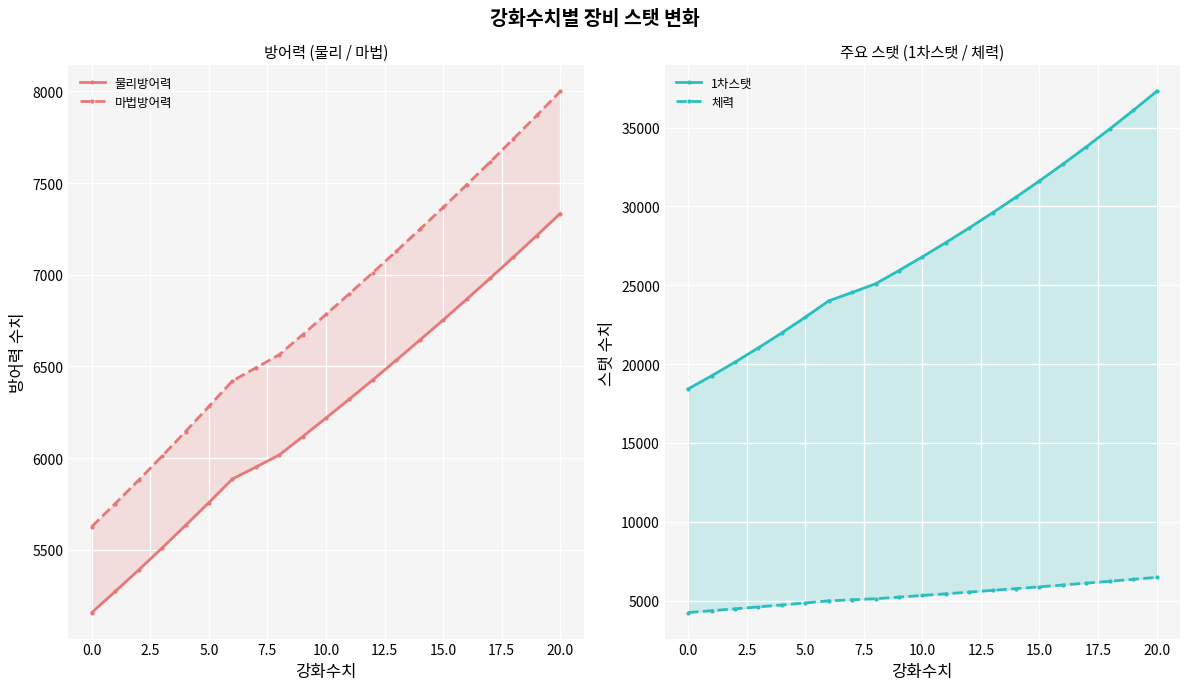

Between 19 and 16, which is larger?

19